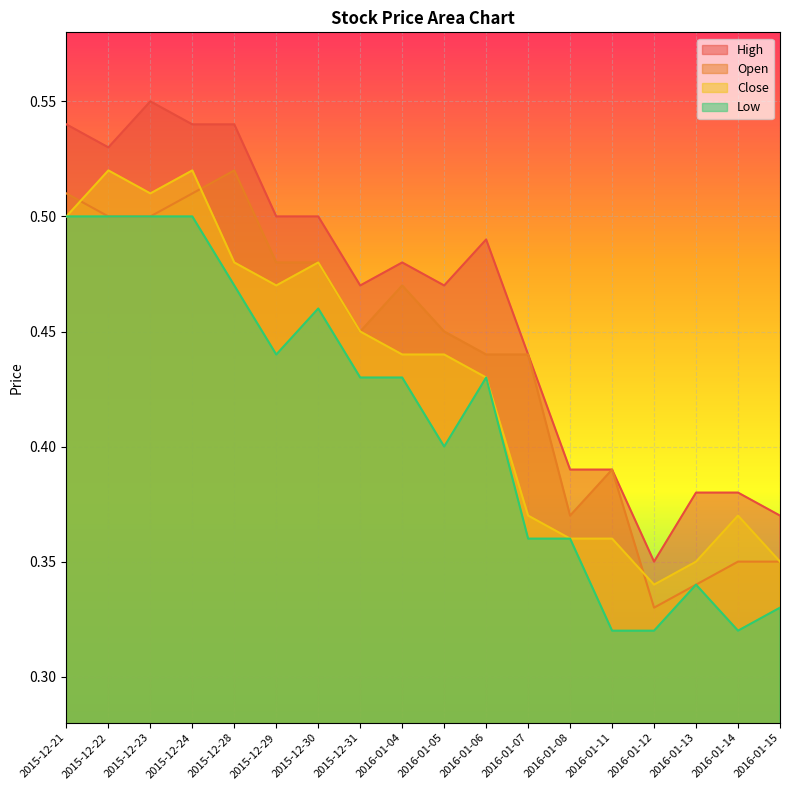

Reading right to left, extract all data points from this chart.

High: 2016-01-15=0.4	2016-01-14=0.4	2016-01-13=0.4	2016-01-12=0.3	2016-01-11=0.4	2016-01-08=0.4	2016-01-07=0.4	2016-01-06=0.5	2016-01-05=0.5	2016-01-04=0.5	2015-12-31=0.5	2015-12-30=0.5	2015-12-29=0.5	2015-12-28=0.5	2015-12-24=0.5	2015-12-23=0.6	2015-12-22=0.5	2015-12-21=0.5
Open: 2016-01-15=0.3	2016-01-14=0.3	2016-01-13=0.3	2016-01-12=0.3	2016-01-11=0.4	2016-01-08=0.4	2016-01-07=0.4	2016-01-06=0.4	2016-01-05=0.5	2016-01-04=0.5	2015-12-31=0.5	2015-12-30=0.5	2015-12-29=0.5	2015-12-28=0.5	2015-12-24=0.5	2015-12-23=0.5	2015-12-22=0.5	2015-12-21=0.5
Close: 2016-01-15=0.3	2016-01-14=0.4	2016-01-13=0.3	2016-01-12=0.3	2016-01-11=0.4	2016-01-08=0.4	2016-01-07=0.4	2016-01-06=0.4	2016-01-05=0.4	2016-01-04=0.4	2015-12-31=0.5	2015-12-30=0.5	2015-12-29=0.5	2015-12-28=0.5	2015-12-24=0.5	2015-12-23=0.5	2015-12-22=0.5	2015-12-21=0.5
Low: 2016-01-15=0.3	2016-01-14=0.3	2016-01-13=0.3	2016-01-12=0.3	2016-01-11=0.3	2016-01-08=0.4	2016-01-07=0.4	2016-01-06=0.4	2016-01-05=0.4	2016-01-04=0.4	2015-12-31=0.4	2015-12-30=0.5	2015-12-29=0.4	2015-12-28=0.5	2015-12-24=0.5	2015-12-23=0.5	2015-12-22=0.5	2015-12-21=0.5